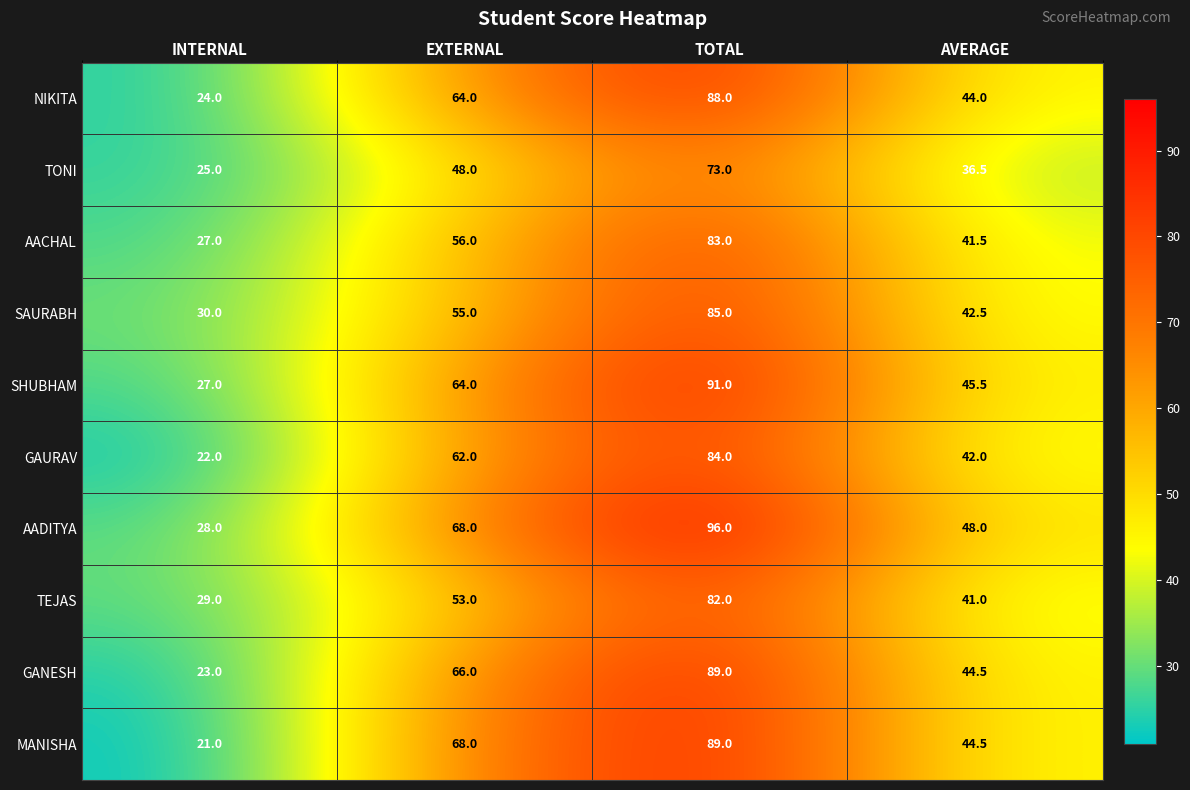

What is the total value across all series at INTERNAL?

256.0